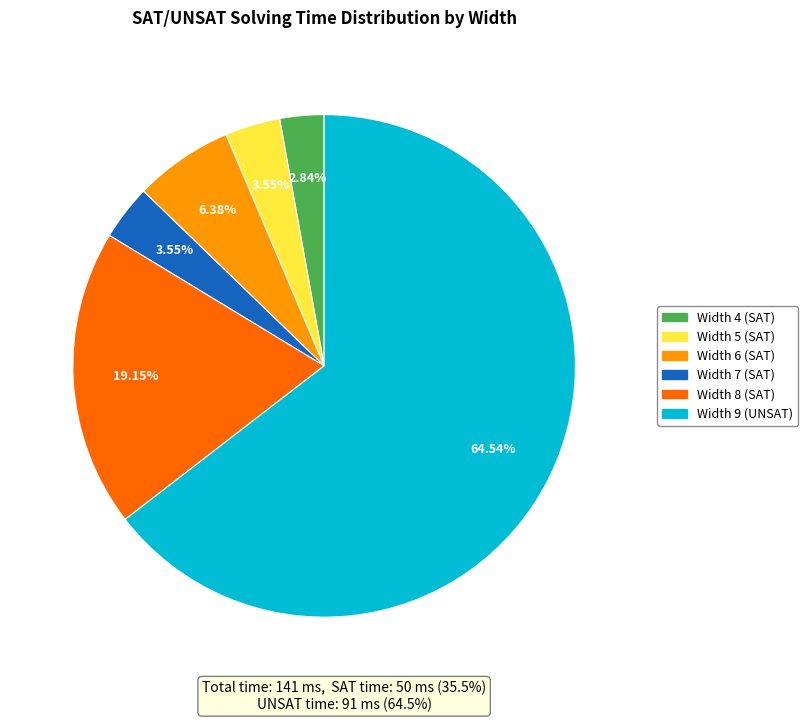

Is the sum of Width 8 (SAT) and Width 7 (SAT) greater than half?

No